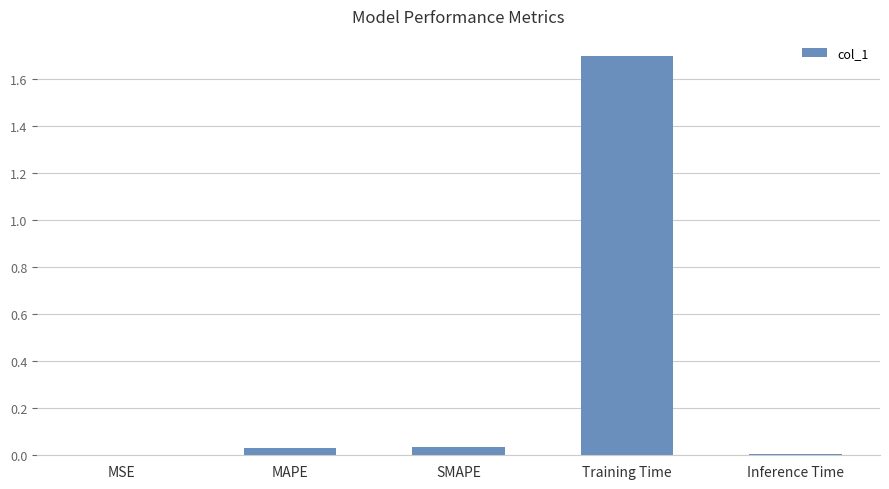

The value at Training Time is 1.2. True or false?

False